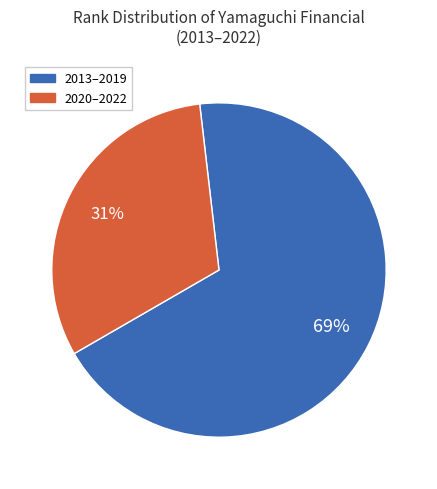

True or false: 2020–2022 accounts for 23% of the total.

False